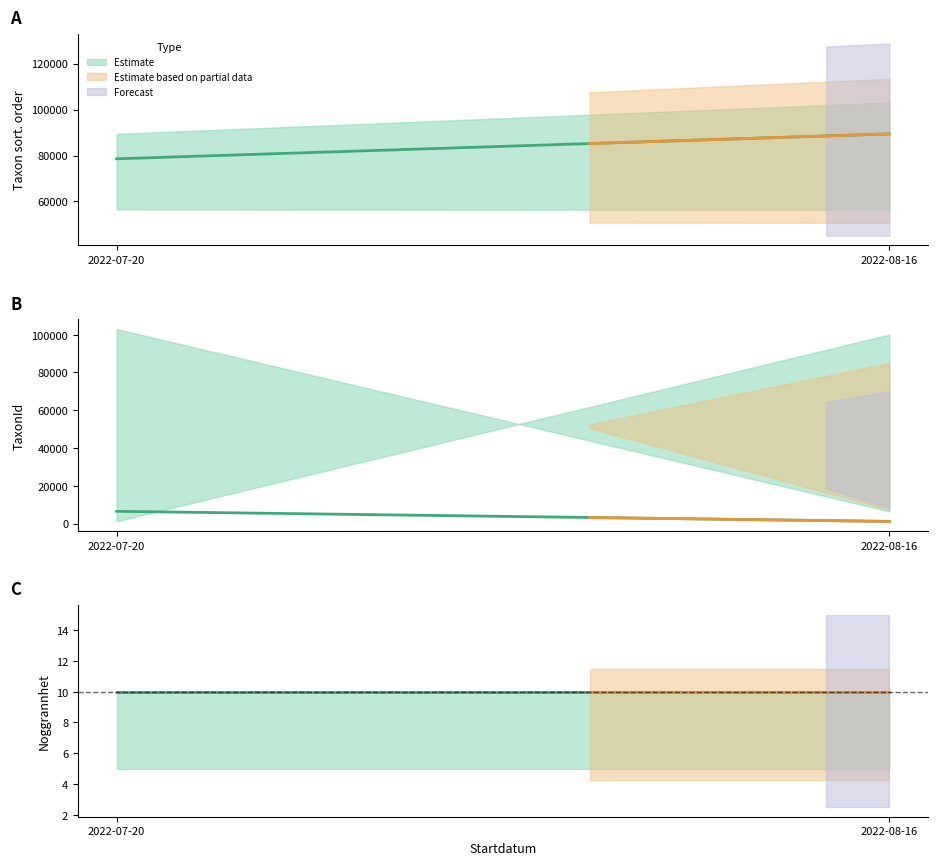

What is the label of the 1st point from the right?

2022-08-16